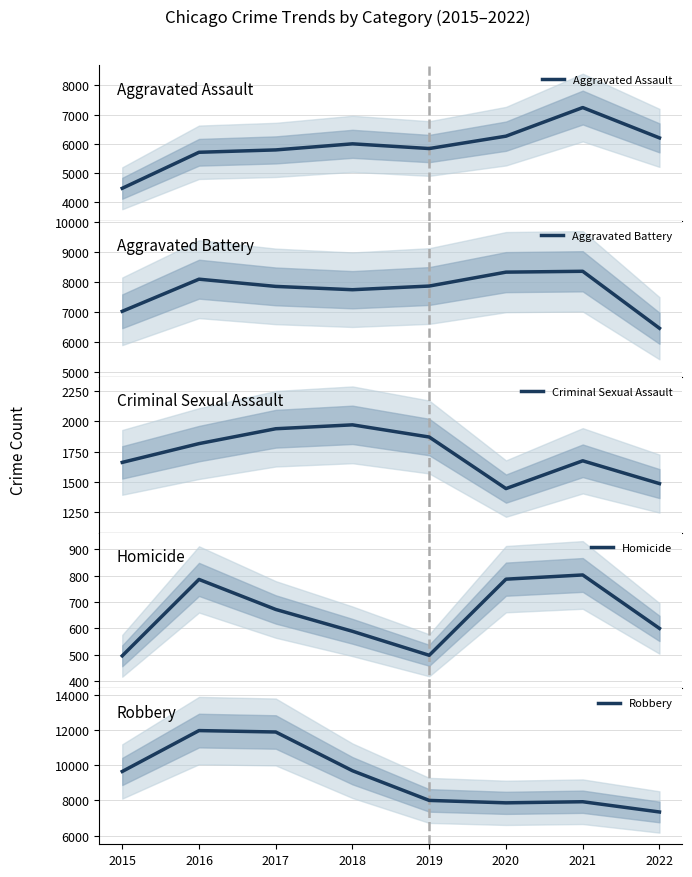

Is it true that Robbery equals 20107 at 2017?

False